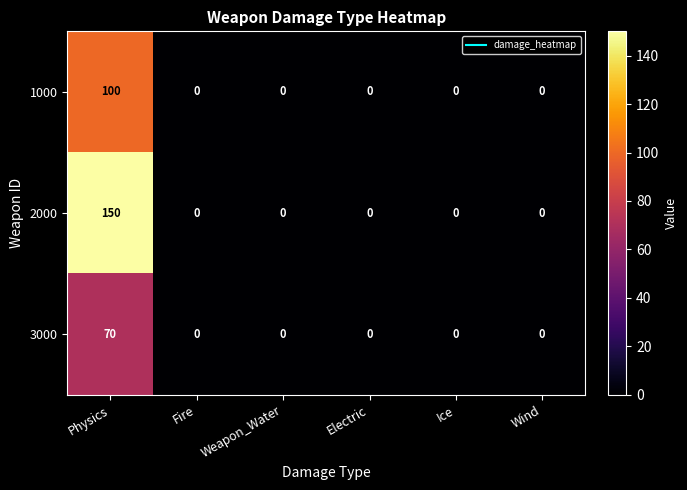

At how many categories does at least one series exceed 123?

1